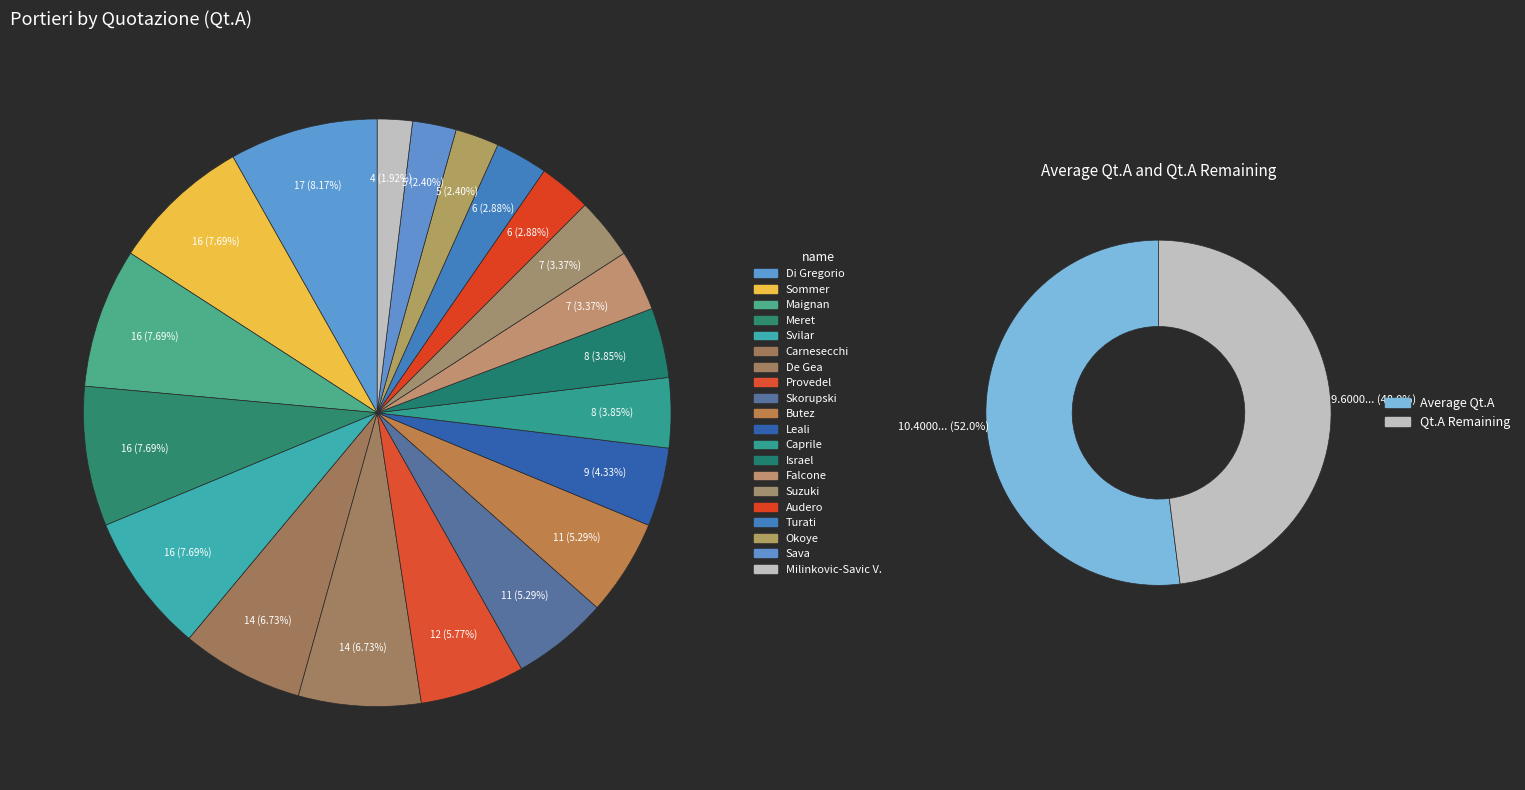

To the nearest percent, what is the difference between the largest and smallest slice percentages?

6%